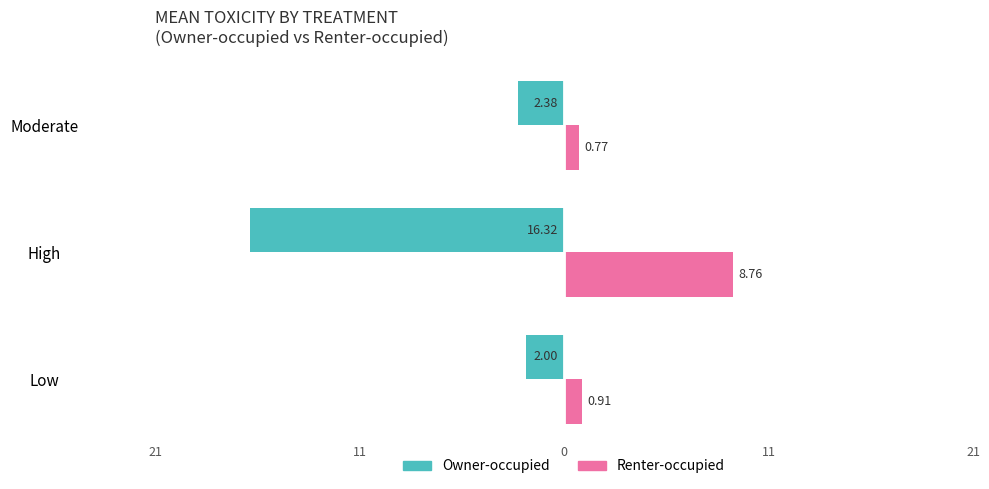

What are all the series names shown in the legend?

Owner-occupied, Renter-occupied